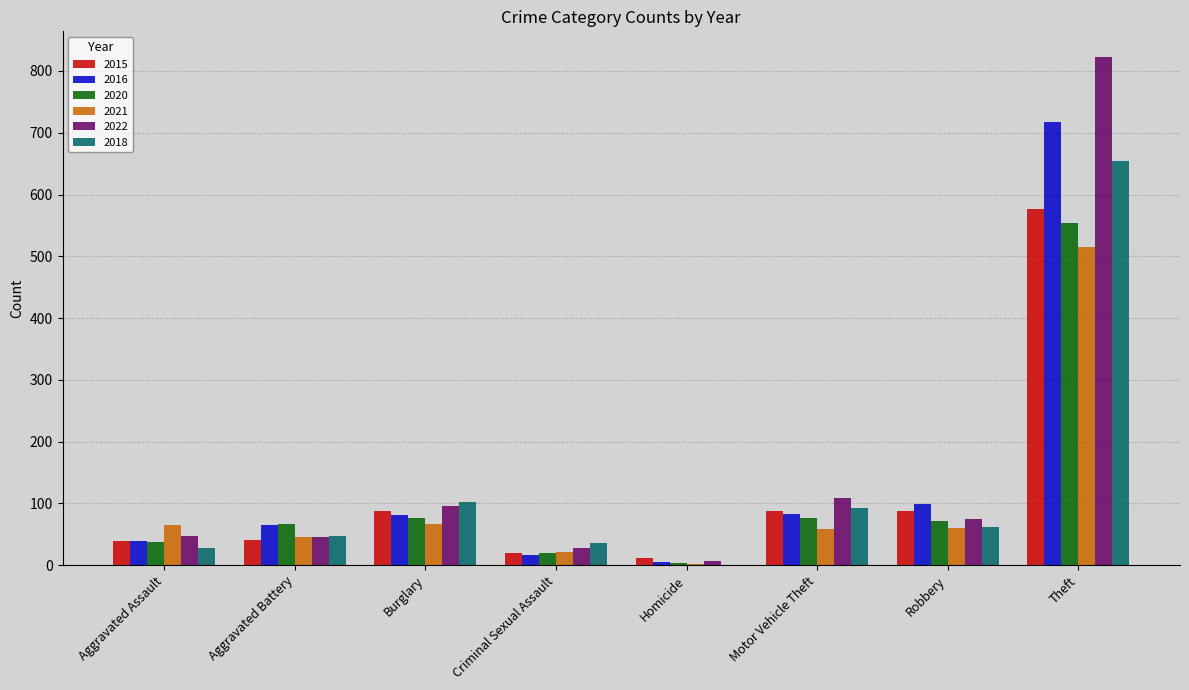

How many series are shown in this chart?

6